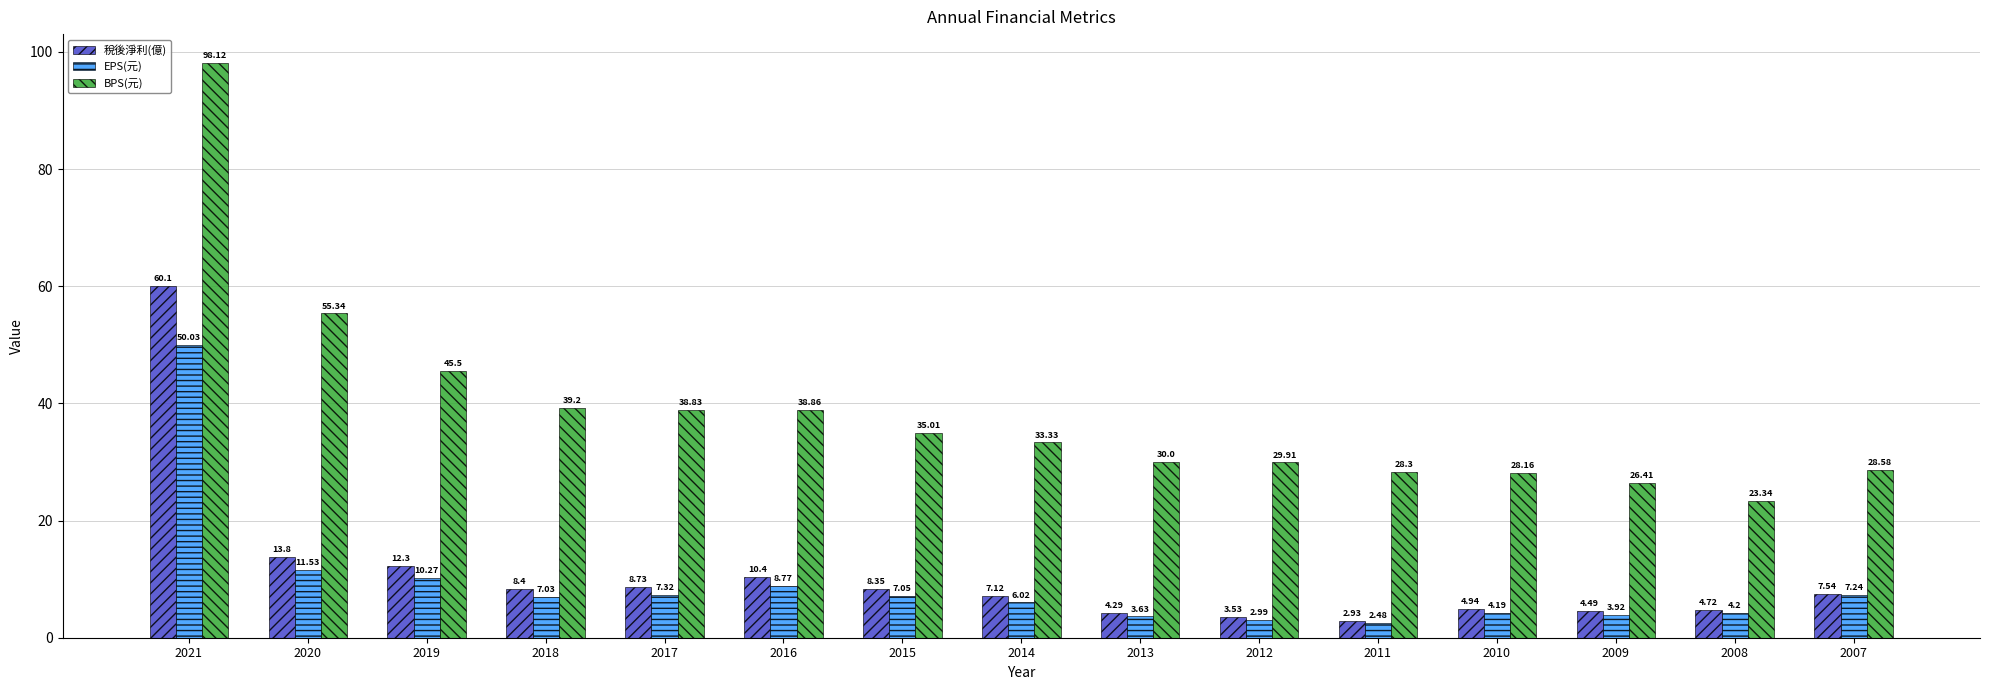

What is the spread (max minus min) of values at 2008?

19.1